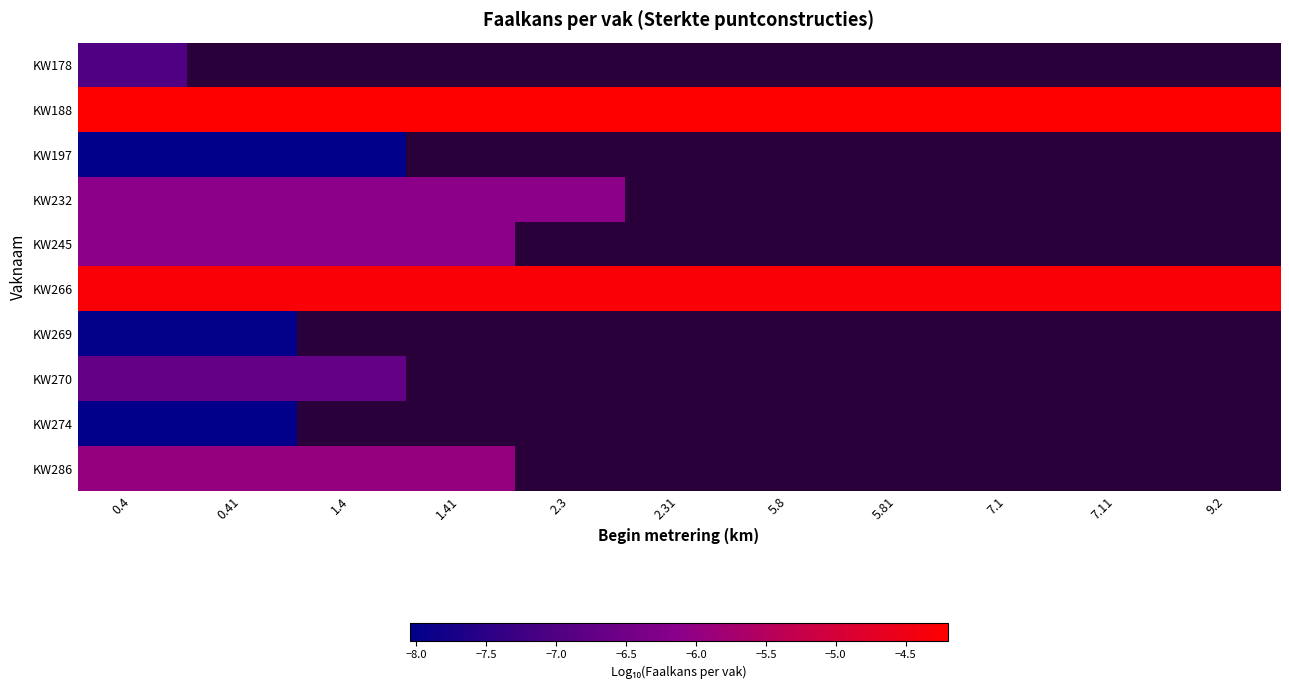

Count the number of categories in the chart.

11